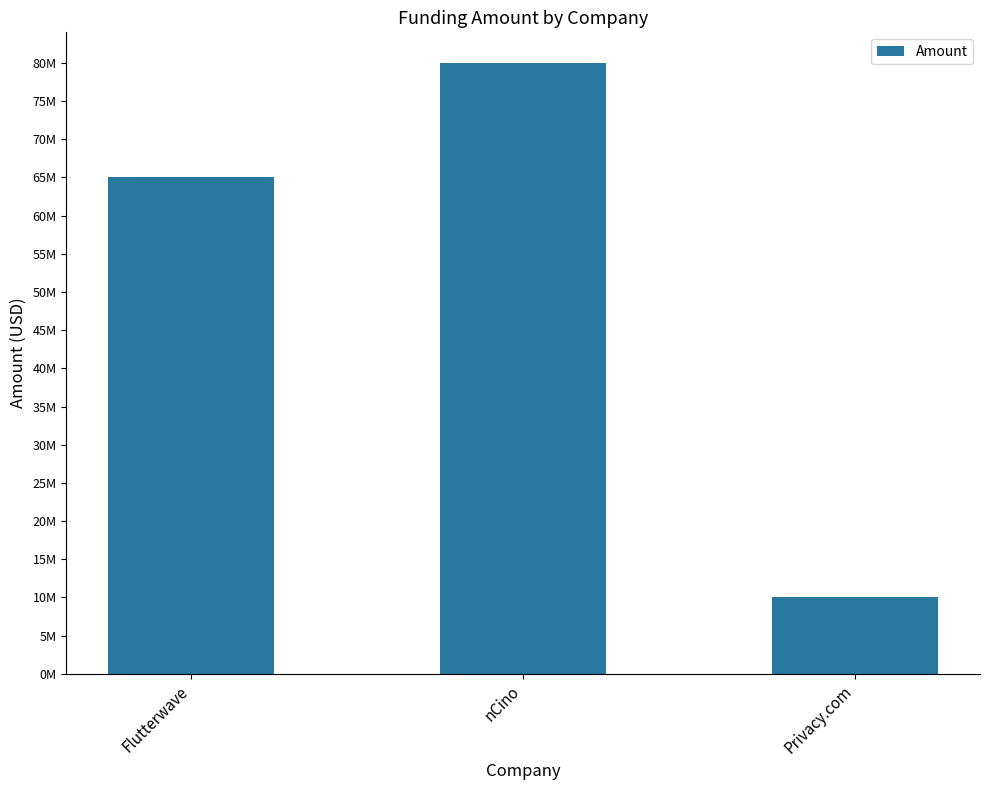

The chart shows a value of 80000000 at nCino. True or false?

True